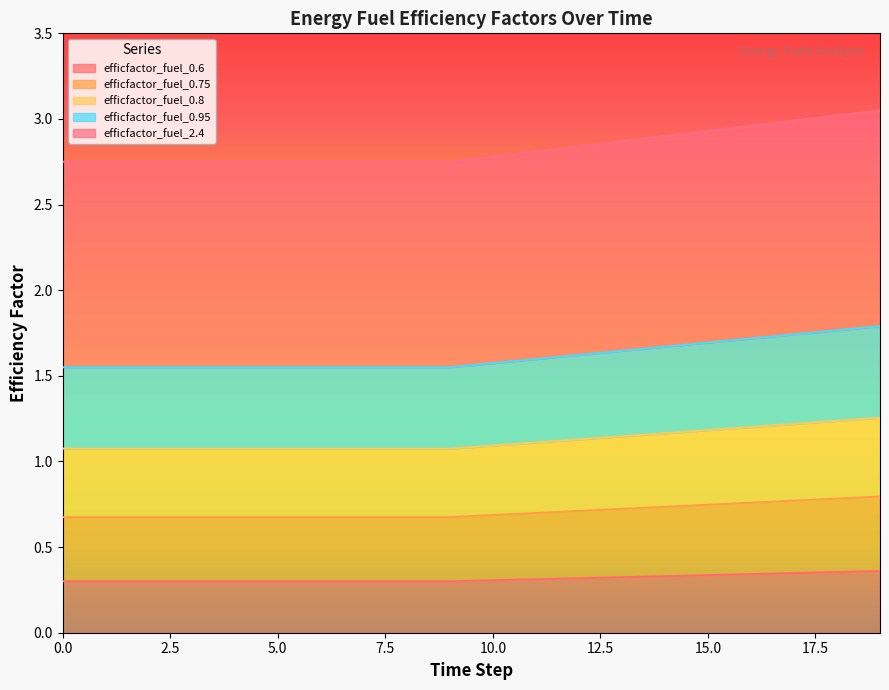

What are all the series names shown in the legend?

efficfactor_fuel_0.6, efficfactor_fuel_0.75, efficfactor_fuel_0.8, efficfactor_fuel_0.95, efficfactor_fuel_2.4